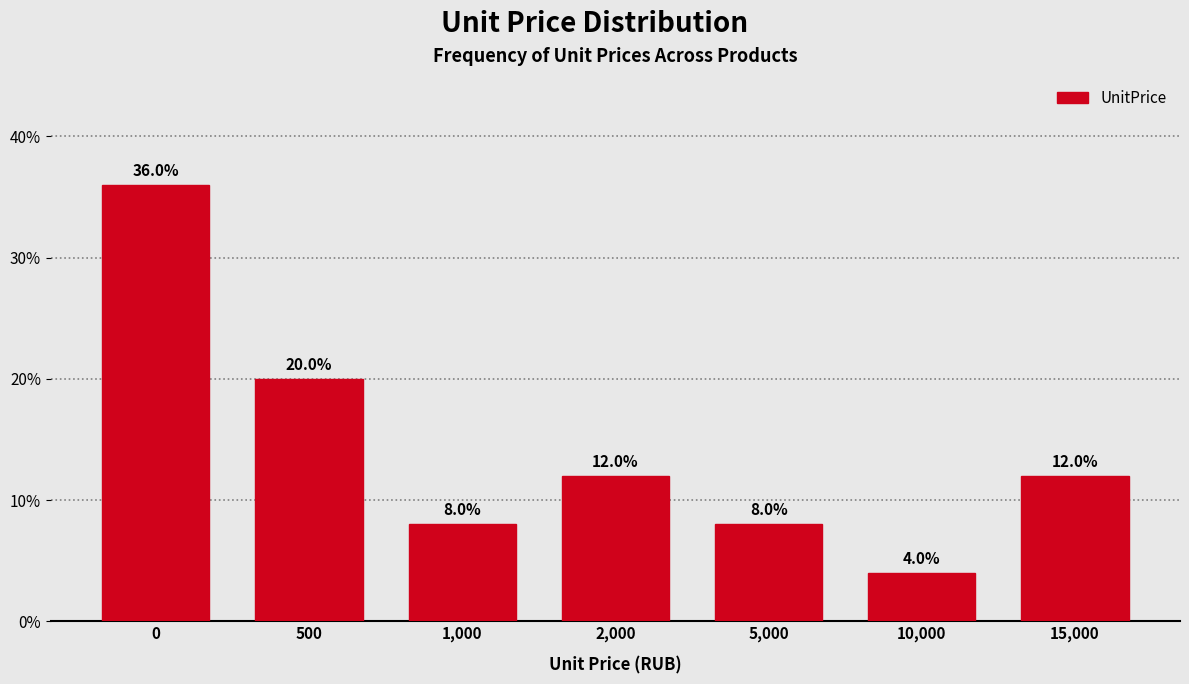

Reading right to left, extract all data points from this chart.

12	4	8	12	8	20	36